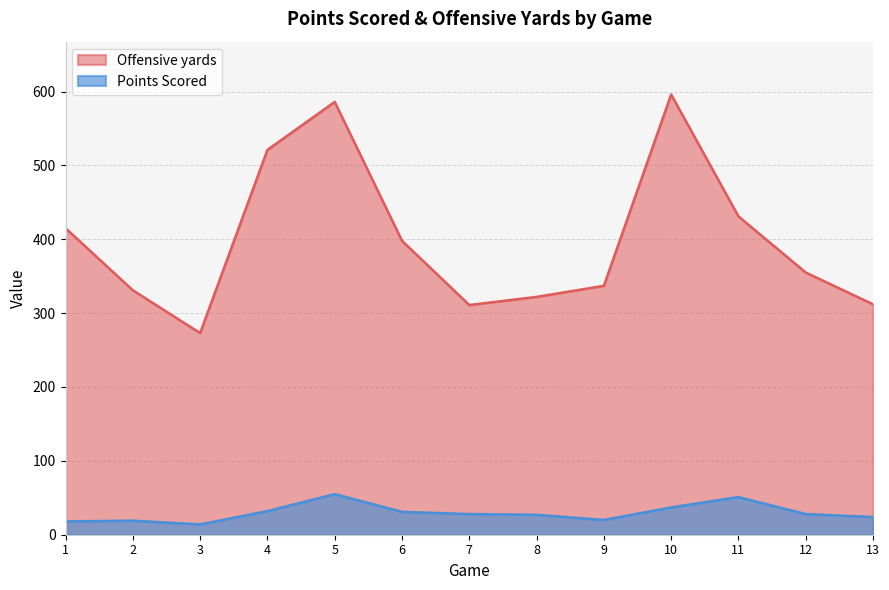

How many lines are shown in the chart?

2